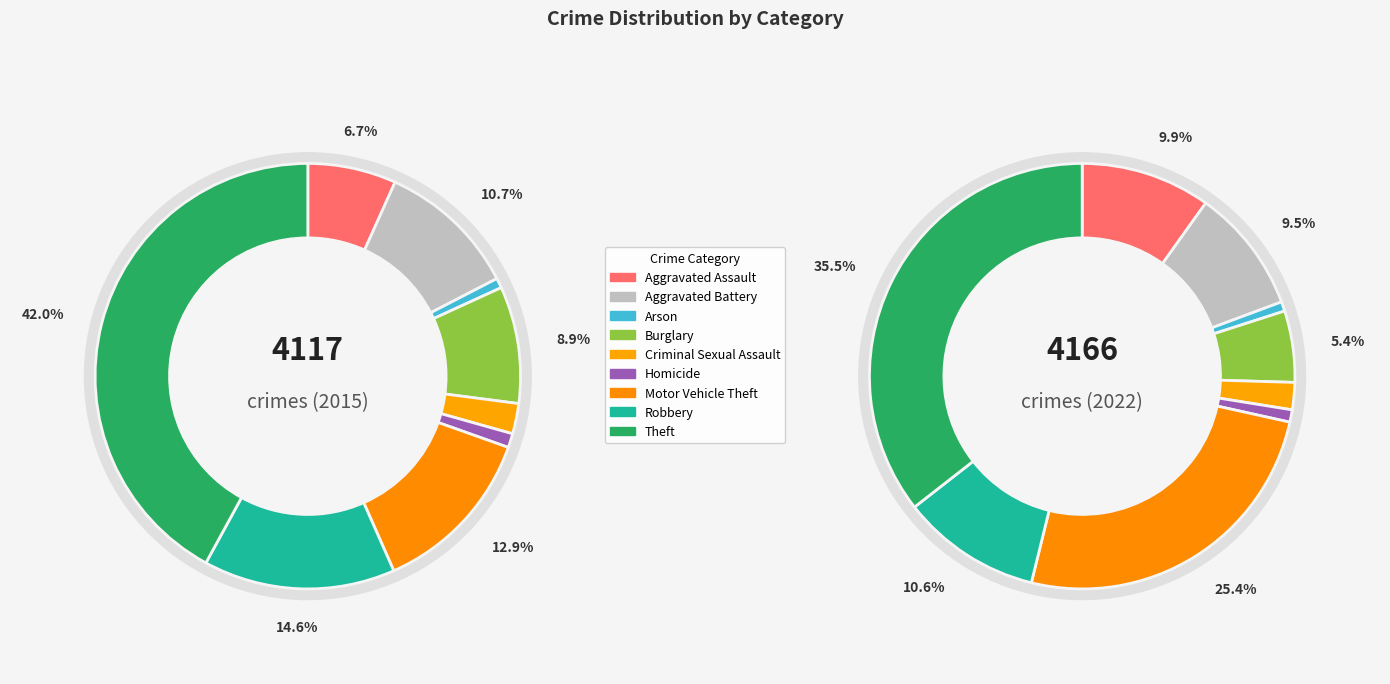

Count the number of slices in the pie.

9